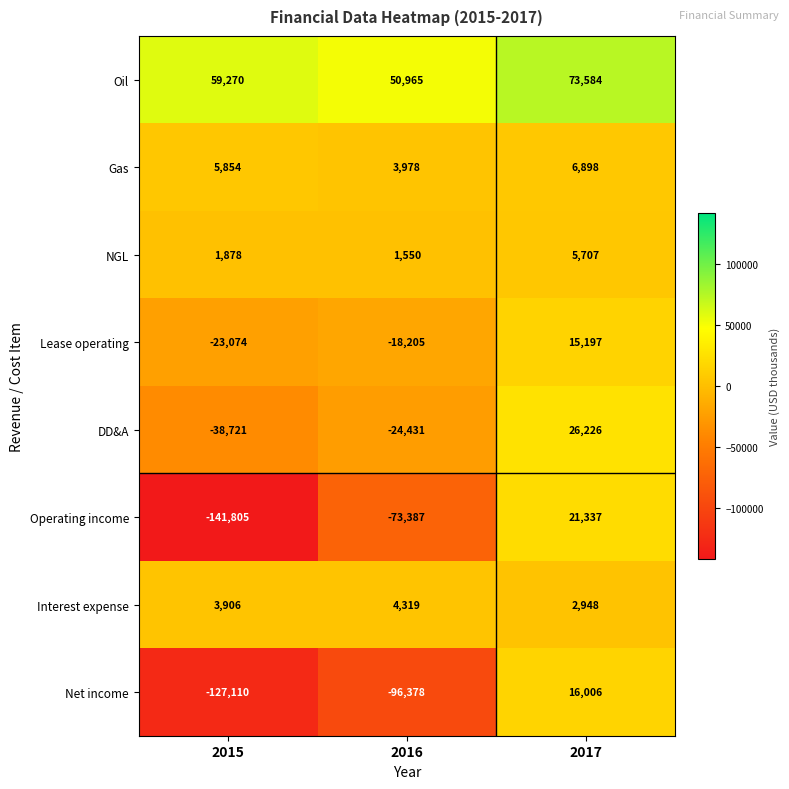

Which series has the largest total across all categories?

Oil